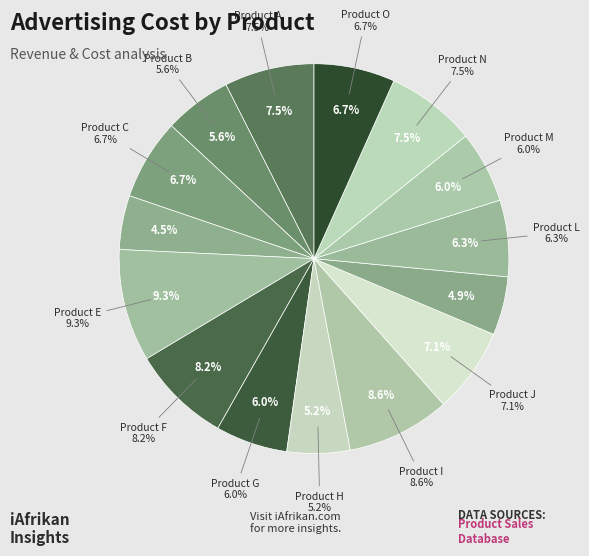

What percentage is NOT represented by Product A?

92.5%